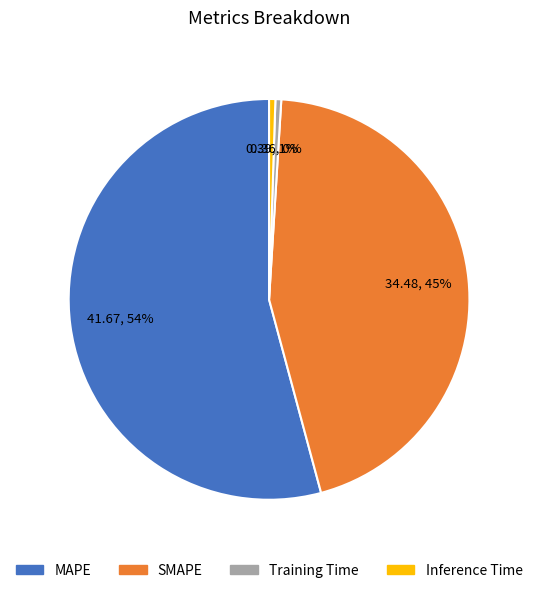

What is the majority slice?

MAPE